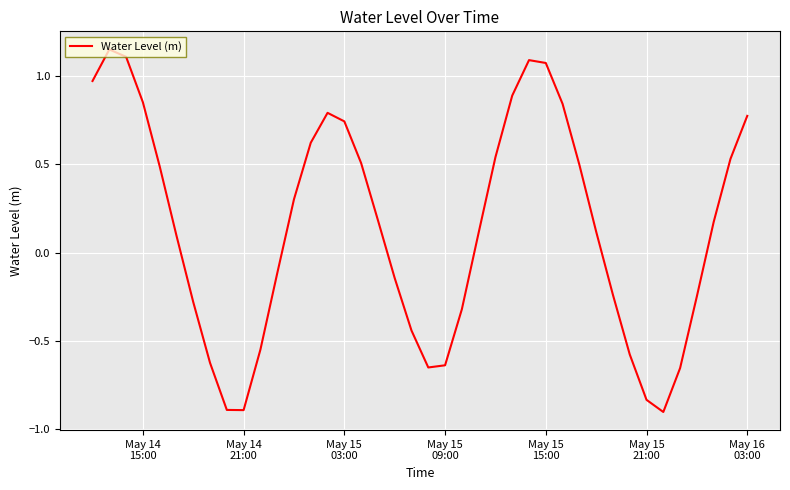

What is the difference between the maximum and minimum values?

2.1